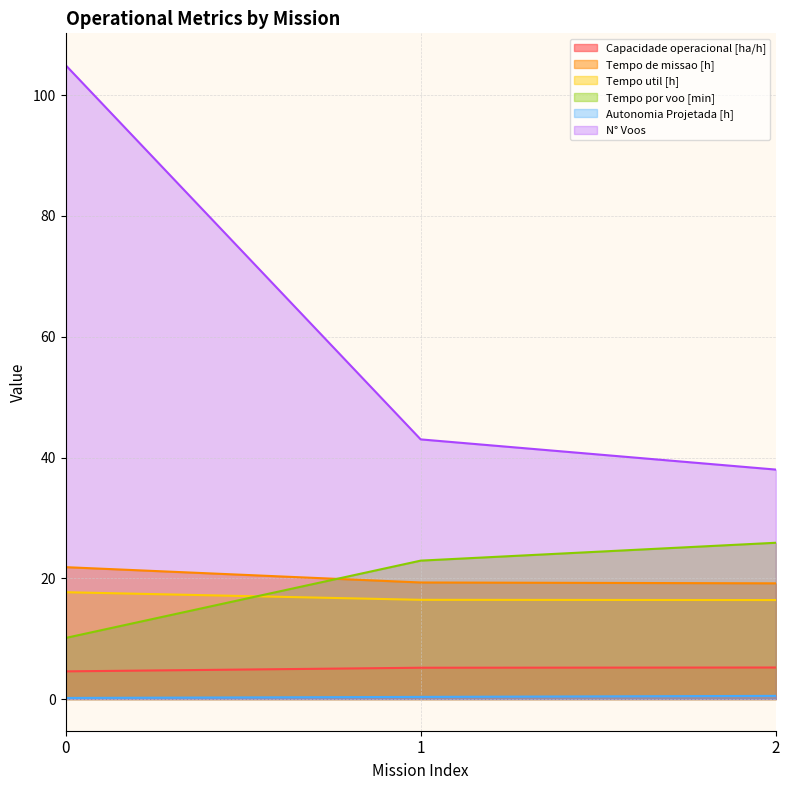

What is the value of the Capacidade operacional [ha/h] point at the 1st from the left?

4.6